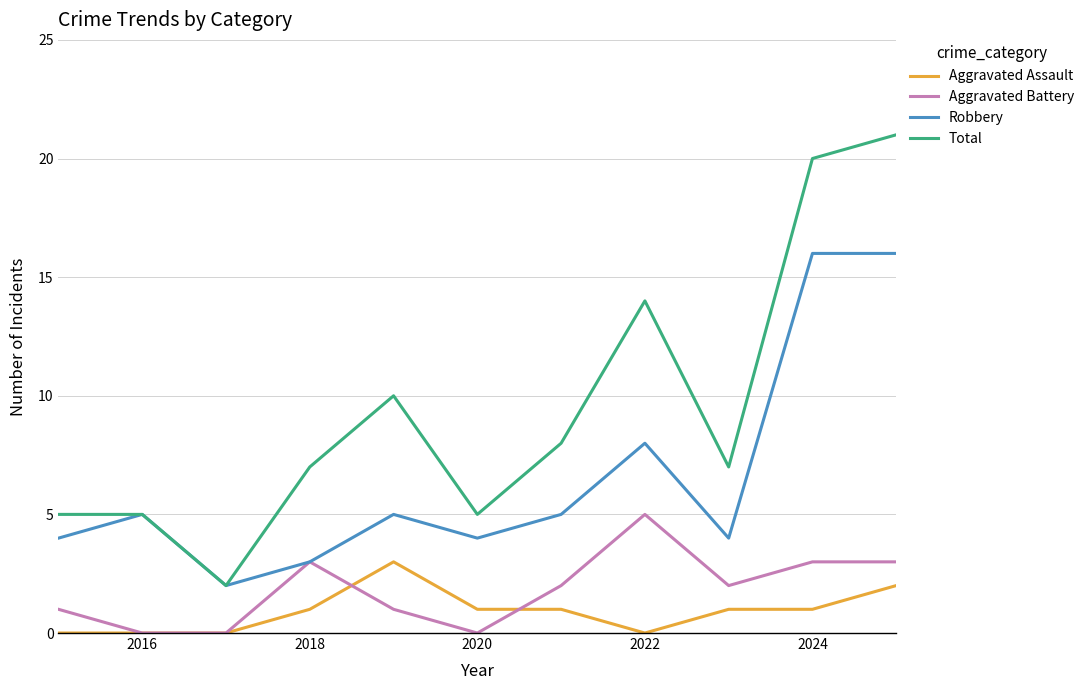

Reading right to left, transcribe all the data shown in this chart.

Aggravated Assault: 2	1	1	0	1	1	3	1	0	0	0
Aggravated Battery: 3	3	2	5	2	0	1	3	0	0	1
Robbery: 16	16	4	8	5	4	5	3	2	5	4
Total: 21	20	7	14	8	5	10	7	2	5	5